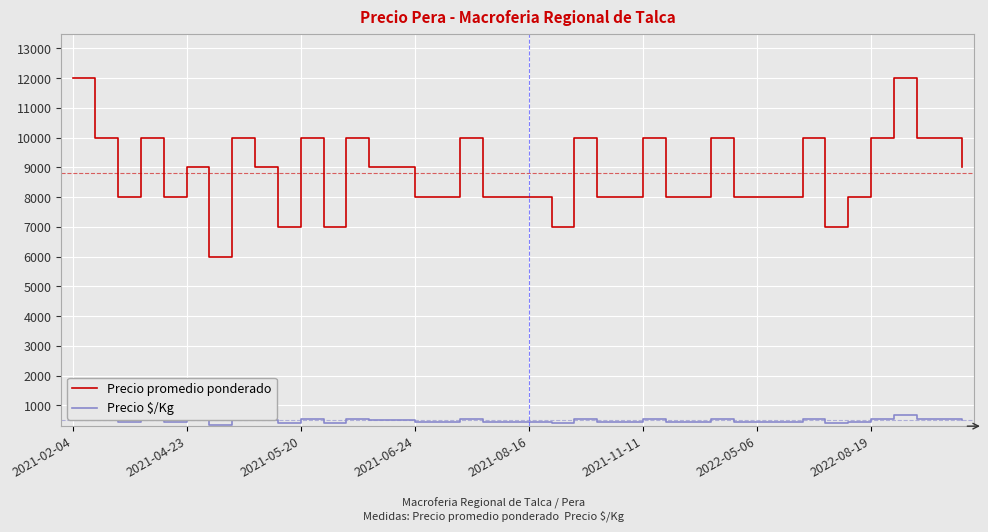

Is the value of Precio $/Kg at 17 greater than the value of Precio promedio ponderado at 11?

No